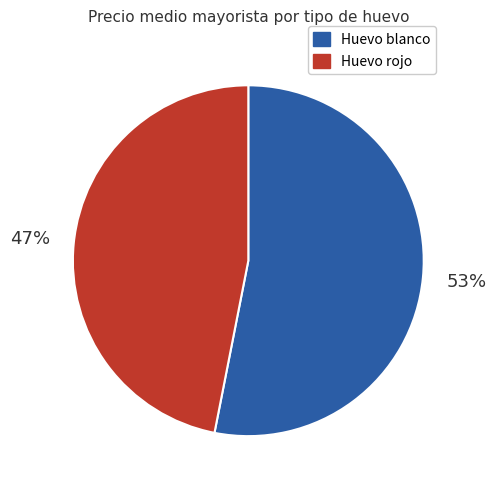

Is there any slice that represents more than half of the pie?

Yes